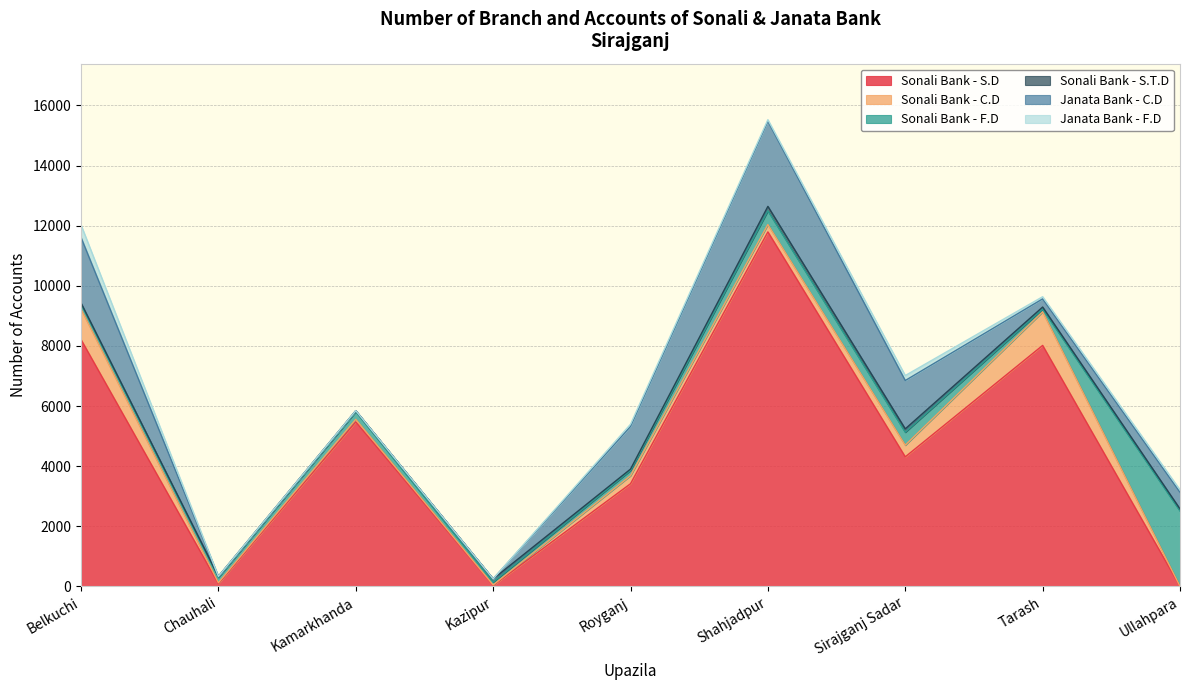

At which label is Sonali Bank - C.D closest to 559?

Sirajganj Sadar